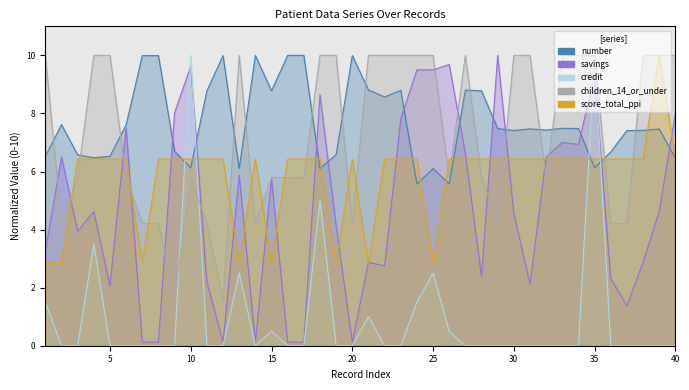

How many data points in savings are above 4?

22